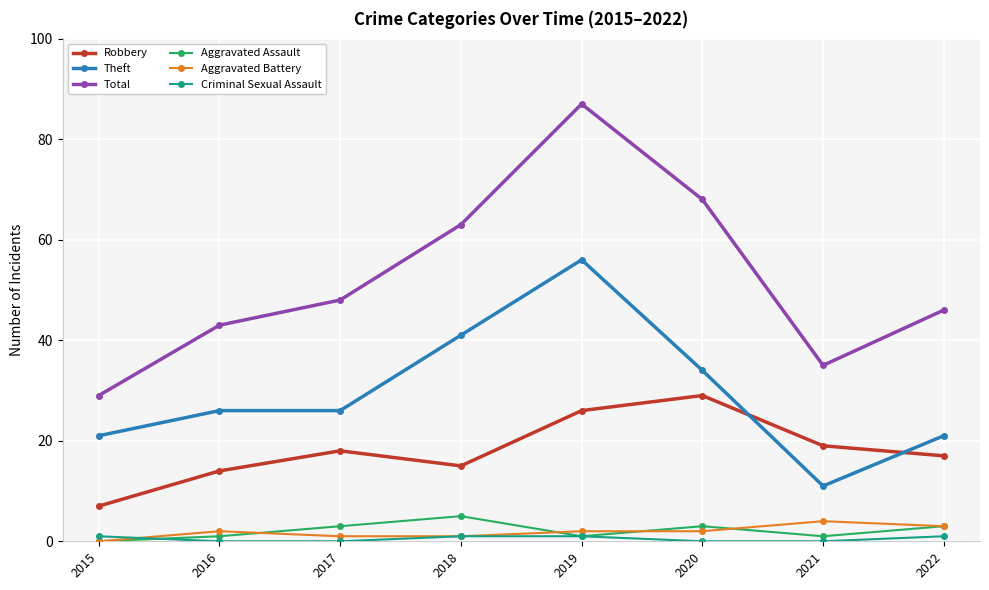

How many series are shown in this chart?

6